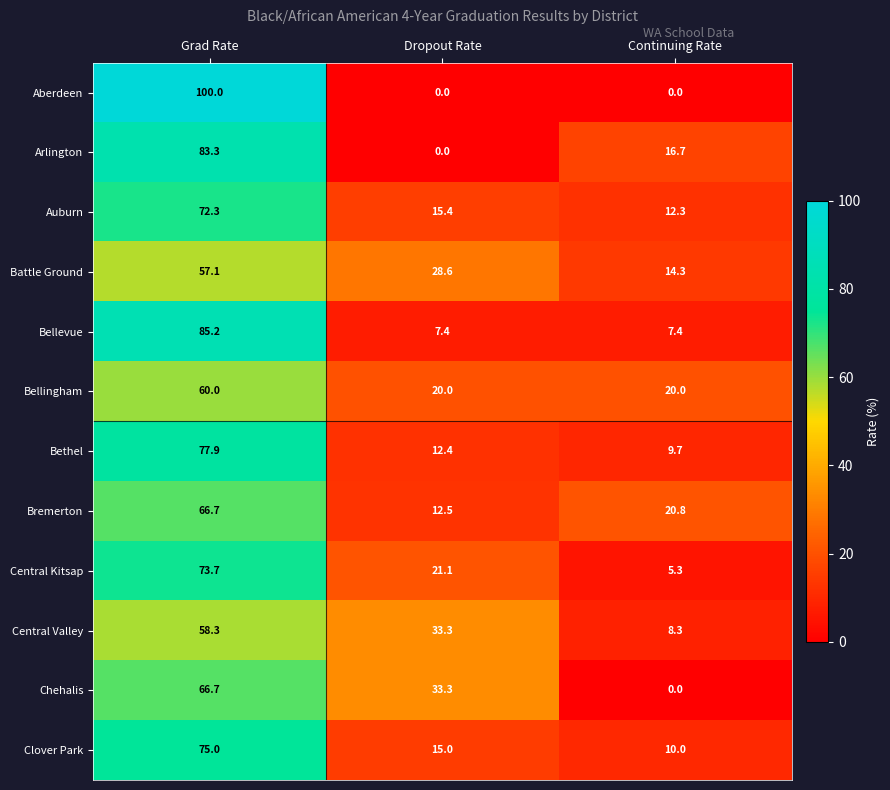

True or false: Auburn has a value of 12.3 at Continuing Rate.

True